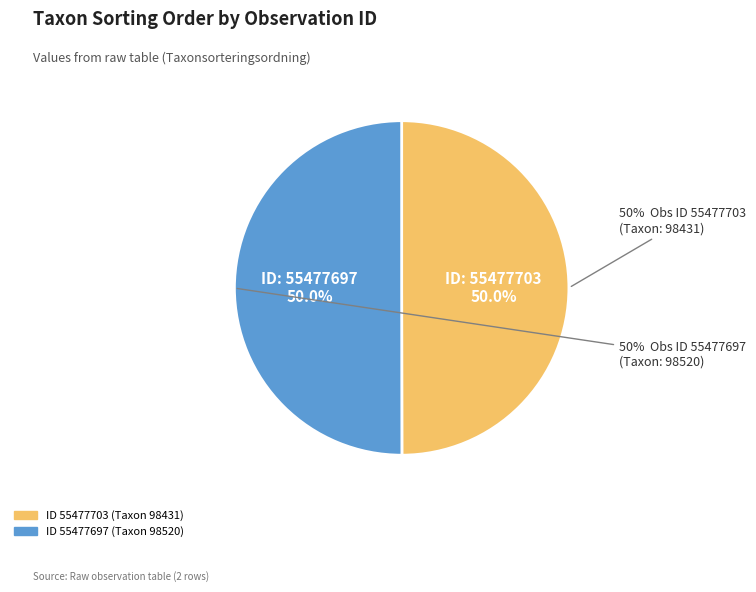

Which slice is the largest?

55477697